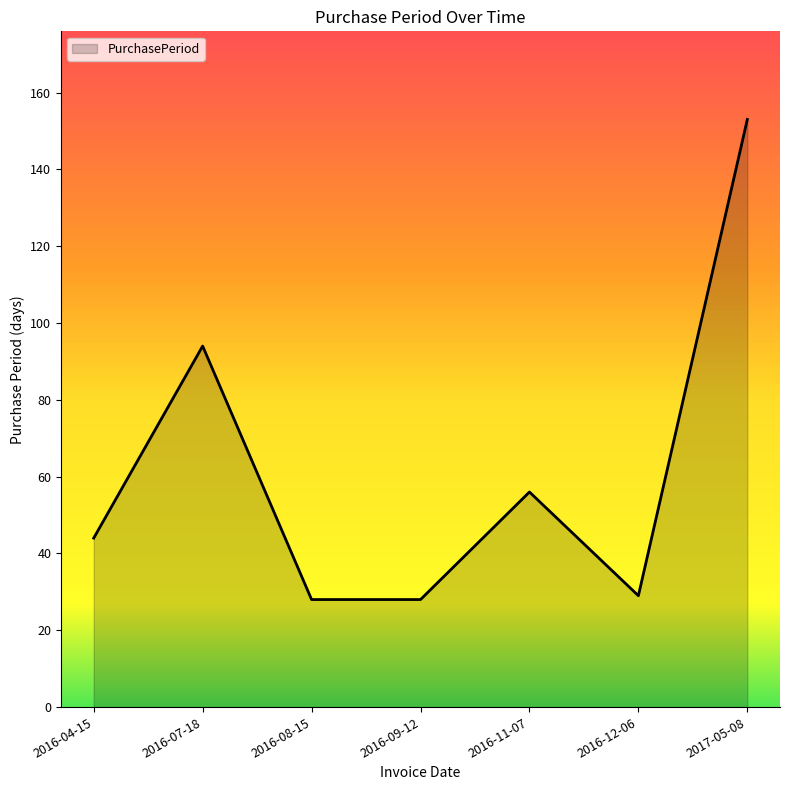

The chart shows a value of 94 at 2016-07-18. True or false?

True